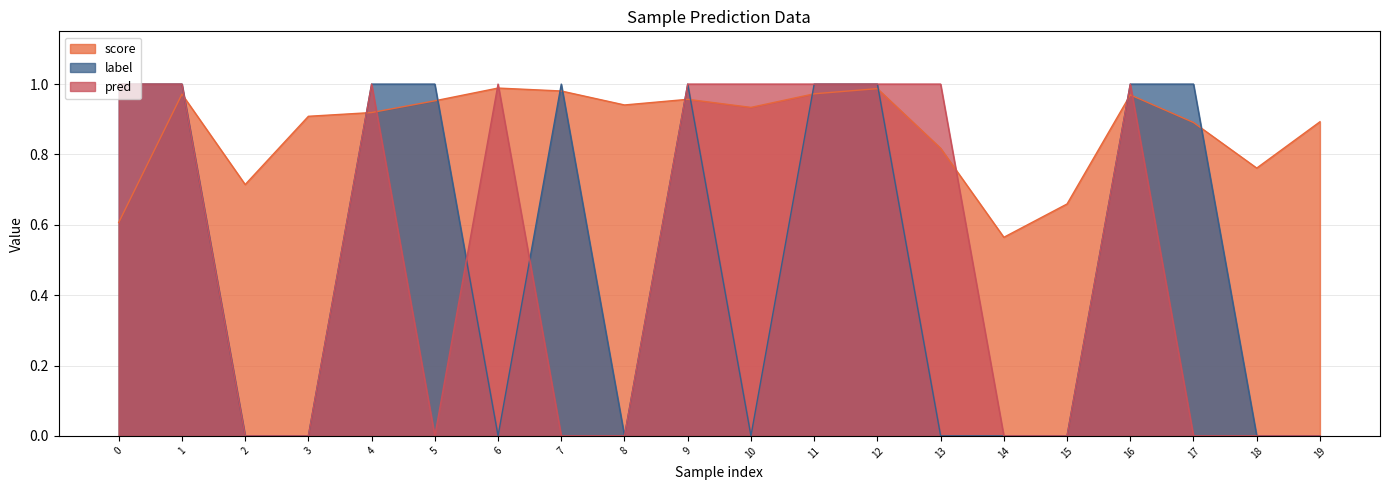

The value of label at 16 is 0.4. True or false?

False